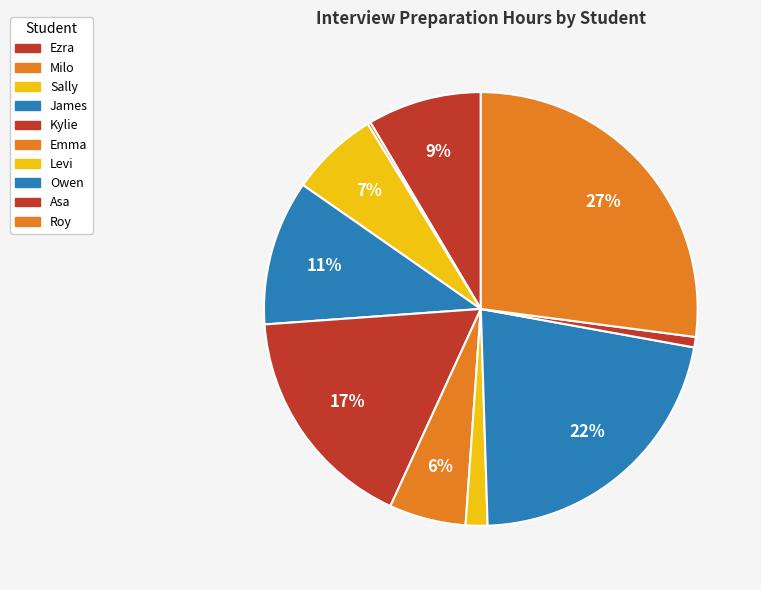

To the nearest percent, what is the combined percentage of Roy and Milo?

27%